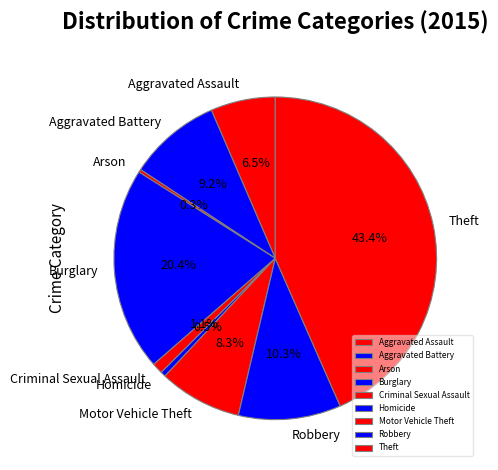

Does Aggravated Assault represent more than half of the total?

No